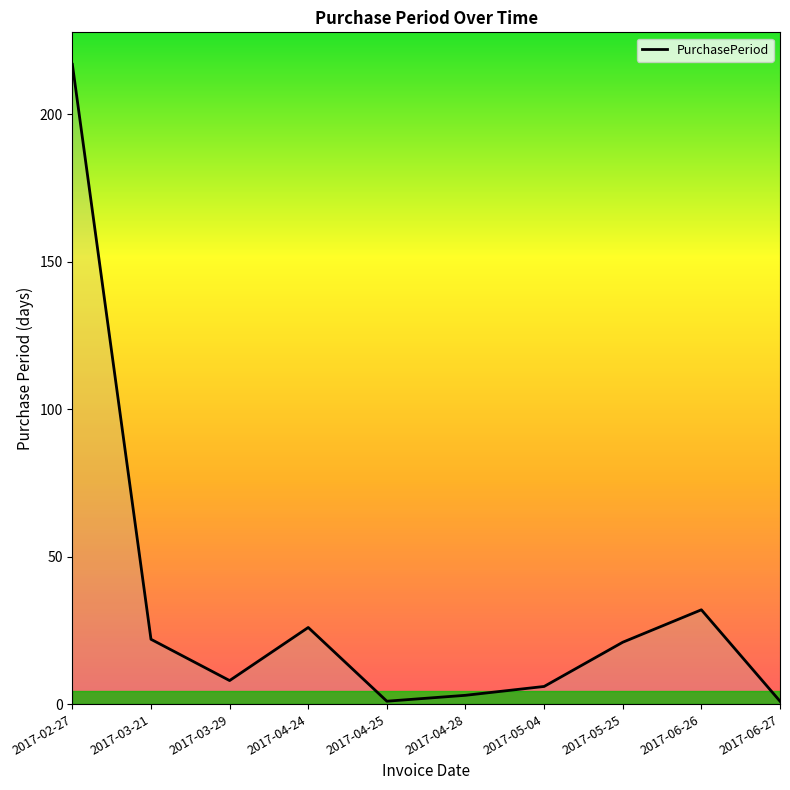

What is the maximum value shown in the chart?

217